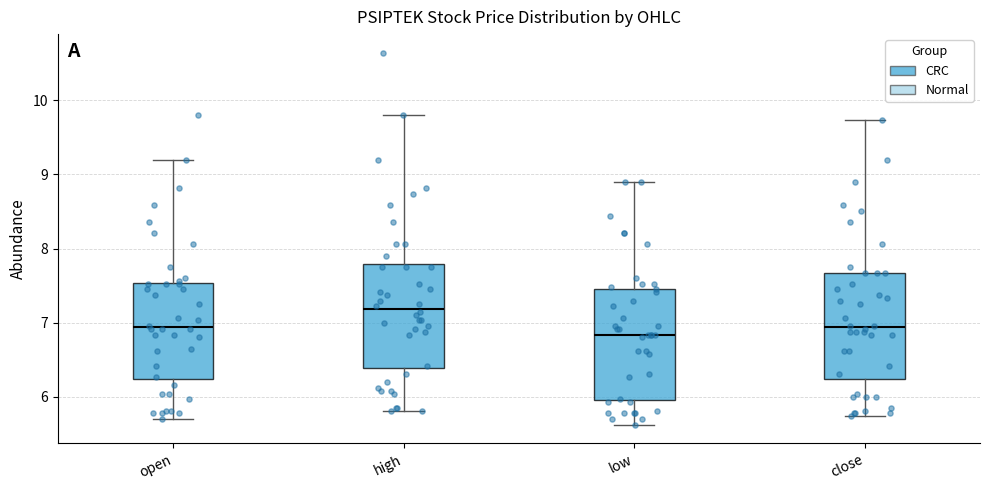

Where does the median line of the box for low sit on the y-axis? The values are not printed on the chart, so give them approximately, as read against the axis.

6.8